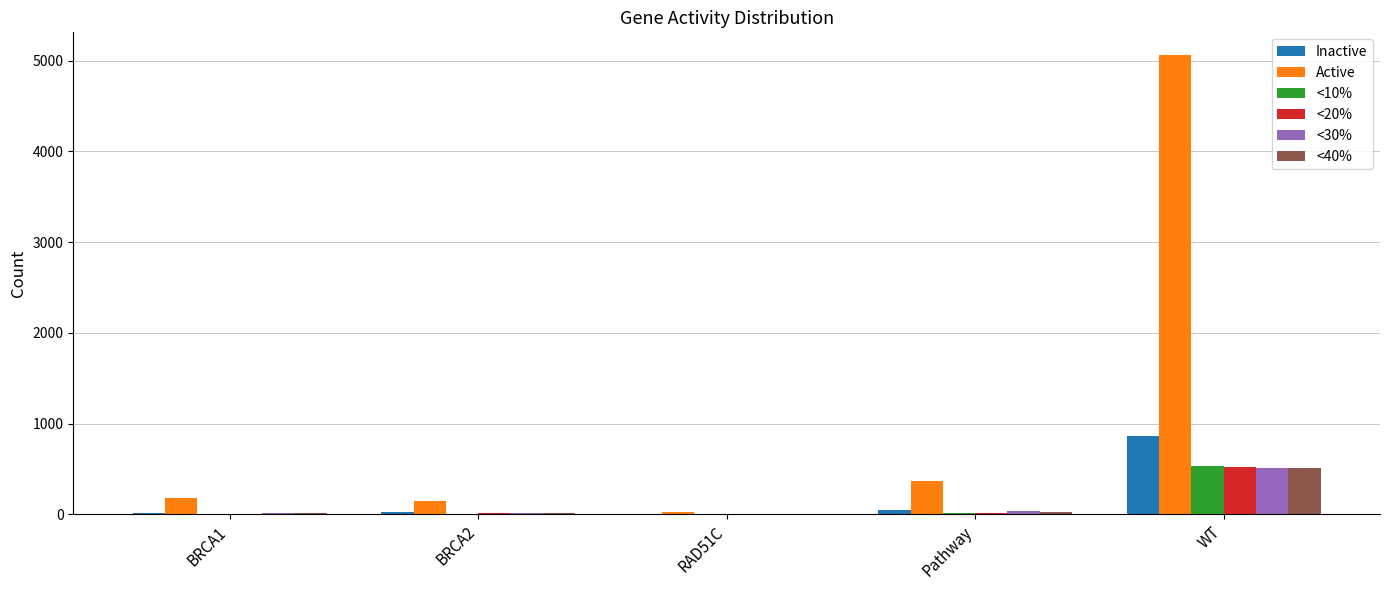

Which category has the highest value in the <20% series?

WT